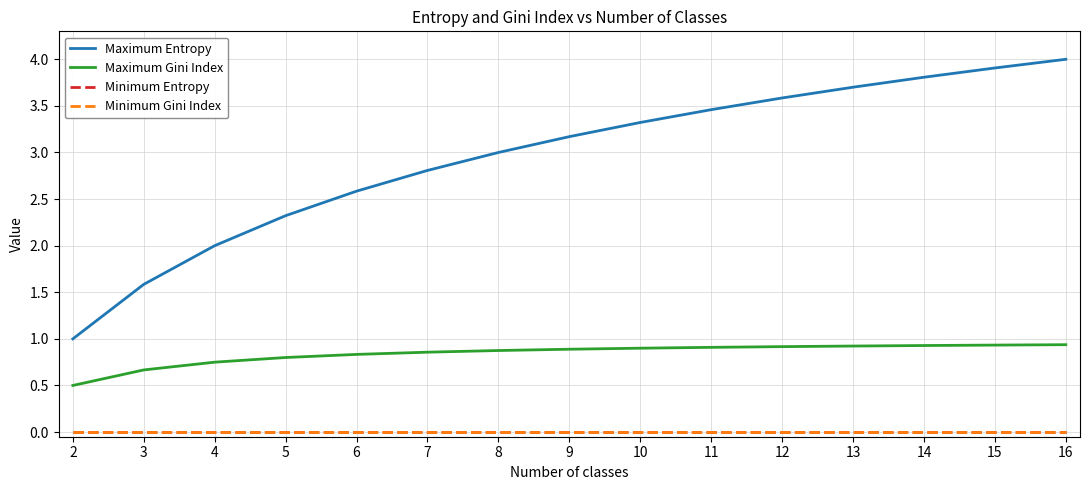

Which category has the highest value in the Maximum Gini Index series?

16